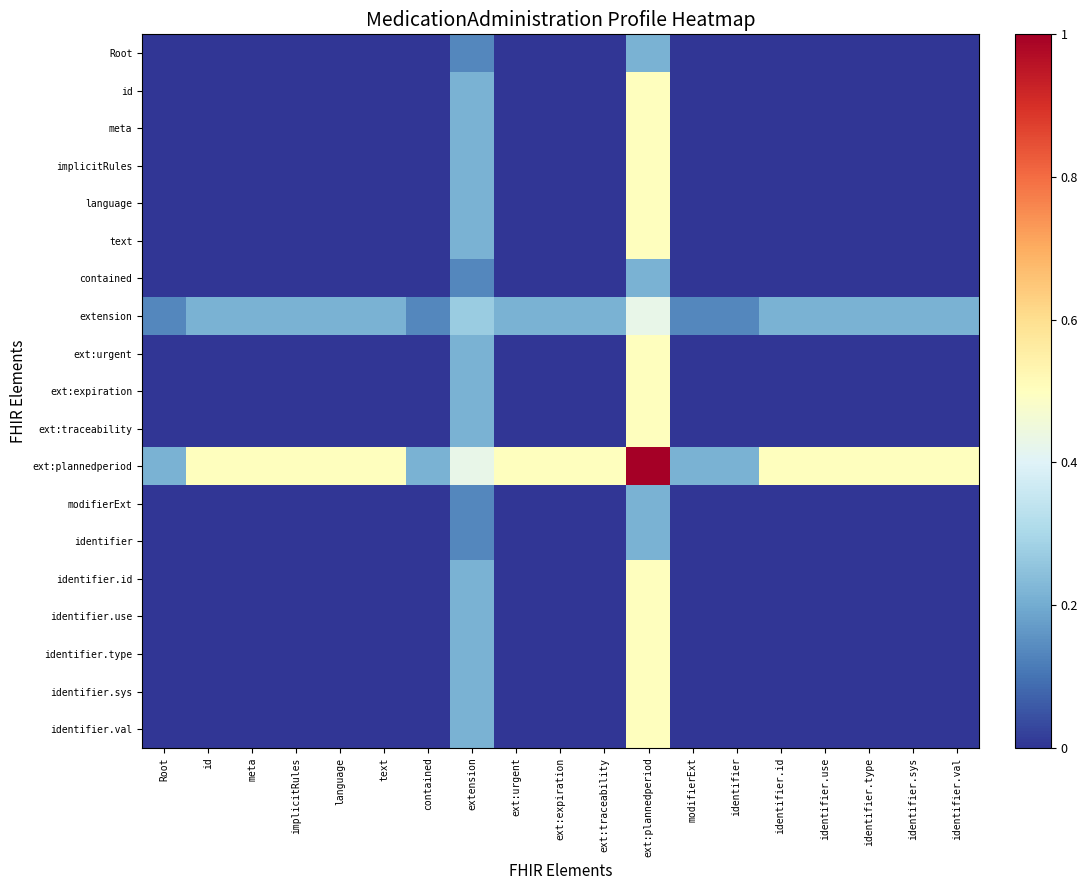

Reading left to right, transcribe all the data shown in this chart.

Root: Root=0.0	id=0.0	meta=0.0	implicitRules=0.0	language=0.0	text=0.0	contained=0.0	extension=0.1	ext:urgent=0.0	ext:expiration=0.0	ext:traceability=0.0	ext:plannedperiod=0.2	modifierExt=0.0	identifier=0.0	identifier.id=0.0	identifier.use=0.0	identifier.type=0.0	identifier.sys=0.0	identifier.val=0.0
id: Root=0.0	id=0.0	meta=0.0	implicitRules=0.0	language=0.0	text=0.0	contained=0.0	extension=0.2	ext:urgent=0.0	ext:expiration=0.0	ext:traceability=0.0	ext:plannedperiod=0.5	modifierExt=0.0	identifier=0.0	identifier.id=0.0	identifier.use=0.0	identifier.type=0.0	identifier.sys=0.0	identifier.val=0.0
meta: Root=0.0	id=0.0	meta=0.0	implicitRules=0.0	language=0.0	text=0.0	contained=0.0	extension=0.2	ext:urgent=0.0	ext:expiration=0.0	ext:traceability=0.0	ext:plannedperiod=0.5	modifierExt=0.0	identifier=0.0	identifier.id=0.0	identifier.use=0.0	identifier.type=0.0	identifier.sys=0.0	identifier.val=0.0
implicitRules: Root=0.0	id=0.0	meta=0.0	implicitRules=0.0	language=0.0	text=0.0	contained=0.0	extension=0.2	ext:urgent=0.0	ext:expiration=0.0	ext:traceability=0.0	ext:plannedperiod=0.5	modifierExt=0.0	identifier=0.0	identifier.id=0.0	identifier.use=0.0	identifier.type=0.0	identifier.sys=0.0	identifier.val=0.0
language: Root=0.0	id=0.0	meta=0.0	implicitRules=0.0	language=0.0	text=0.0	contained=0.0	extension=0.2	ext:urgent=0.0	ext:expiration=0.0	ext:traceability=0.0	ext:plannedperiod=0.5	modifierExt=0.0	identifier=0.0	identifier.id=0.0	identifier.use=0.0	identifier.type=0.0	identifier.sys=0.0	identifier.val=0.0
text: Root=0.0	id=0.0	meta=0.0	implicitRules=0.0	language=0.0	text=0.0	contained=0.0	extension=0.2	ext:urgent=0.0	ext:expiration=0.0	ext:traceability=0.0	ext:plannedperiod=0.5	modifierExt=0.0	identifier=0.0	identifier.id=0.0	identifier.use=0.0	identifier.type=0.0	identifier.sys=0.0	identifier.val=0.0
contained: Root=0.0	id=0.0	meta=0.0	implicitRules=0.0	language=0.0	text=0.0	contained=0.0	extension=0.1	ext:urgent=0.0	ext:expiration=0.0	ext:traceability=0.0	ext:plannedperiod=0.2	modifierExt=0.0	identifier=0.0	identifier.id=0.0	identifier.use=0.0	identifier.type=0.0	identifier.sys=0.0	identifier.val=0.0
extension: Root=0.1	id=0.2	meta=0.2	implicitRules=0.2	language=0.2	text=0.2	contained=0.1	extension=0.3	ext:urgent=0.2	ext:expiration=0.2	ext:traceability=0.2	ext:plannedperiod=0.4	modifierExt=0.1	identifier=0.1	identifier.id=0.2	identifier.use=0.2	identifier.type=0.2	identifier.sys=0.2	identifier.val=0.2
ext:urgent: Root=0.0	id=0.0	meta=0.0	implicitRules=0.0	language=0.0	text=0.0	contained=0.0	extension=0.2	ext:urgent=0.0	ext:expiration=0.0	ext:traceability=0.0	ext:plannedperiod=0.5	modifierExt=0.0	identifier=0.0	identifier.id=0.0	identifier.use=0.0	identifier.type=0.0	identifier.sys=0.0	identifier.val=0.0
ext:expiration: Root=0.0	id=0.0	meta=0.0	implicitRules=0.0	language=0.0	text=0.0	contained=0.0	extension=0.2	ext:urgent=0.0	ext:expiration=0.0	ext:traceability=0.0	ext:plannedperiod=0.5	modifierExt=0.0	identifier=0.0	identifier.id=0.0	identifier.use=0.0	identifier.type=0.0	identifier.sys=0.0	identifier.val=0.0
ext:traceability: Root=0.0	id=0.0	meta=0.0	implicitRules=0.0	language=0.0	text=0.0	contained=0.0	extension=0.2	ext:urgent=0.0	ext:expiration=0.0	ext:traceability=0.0	ext:plannedperiod=0.5	modifierExt=0.0	identifier=0.0	identifier.id=0.0	identifier.use=0.0	identifier.type=0.0	identifier.sys=0.0	identifier.val=0.0
ext:plannedperiod: Root=0.2	id=0.5	meta=0.5	implicitRules=0.5	language=0.5	text=0.5	contained=0.2	extension=0.4	ext:urgent=0.5	ext:expiration=0.5	ext:traceability=0.5	ext:plannedperiod=1.0	modifierExt=0.2	identifier=0.2	identifier.id=0.5	identifier.use=0.5	identifier.type=0.5	identifier.sys=0.5	identifier.val=0.5
modifierExt: Root=0.0	id=0.0	meta=0.0	implicitRules=0.0	language=0.0	text=0.0	contained=0.0	extension=0.1	ext:urgent=0.0	ext:expiration=0.0	ext:traceability=0.0	ext:plannedperiod=0.2	modifierExt=0.0	identifier=0.0	identifier.id=0.0	identifier.use=0.0	identifier.type=0.0	identifier.sys=0.0	identifier.val=0.0
identifier: Root=0.0	id=0.0	meta=0.0	implicitRules=0.0	language=0.0	text=0.0	contained=0.0	extension=0.1	ext:urgent=0.0	ext:expiration=0.0	ext:traceability=0.0	ext:plannedperiod=0.2	modifierExt=0.0	identifier=0.0	identifier.id=0.0	identifier.use=0.0	identifier.type=0.0	identifier.sys=0.0	identifier.val=0.0
identifier.id: Root=0.0	id=0.0	meta=0.0	implicitRules=0.0	language=0.0	text=0.0	contained=0.0	extension=0.2	ext:urgent=0.0	ext:expiration=0.0	ext:traceability=0.0	ext:plannedperiod=0.5	modifierExt=0.0	identifier=0.0	identifier.id=0.0	identifier.use=0.0	identifier.type=0.0	identifier.sys=0.0	identifier.val=0.0
identifier.use: Root=0.0	id=0.0	meta=0.0	implicitRules=0.0	language=0.0	text=0.0	contained=0.0	extension=0.2	ext:urgent=0.0	ext:expiration=0.0	ext:traceability=0.0	ext:plannedperiod=0.5	modifierExt=0.0	identifier=0.0	identifier.id=0.0	identifier.use=0.0	identifier.type=0.0	identifier.sys=0.0	identifier.val=0.0
identifier.type: Root=0.0	id=0.0	meta=0.0	implicitRules=0.0	language=0.0	text=0.0	contained=0.0	extension=0.2	ext:urgent=0.0	ext:expiration=0.0	ext:traceability=0.0	ext:plannedperiod=0.5	modifierExt=0.0	identifier=0.0	identifier.id=0.0	identifier.use=0.0	identifier.type=0.0	identifier.sys=0.0	identifier.val=0.0
identifier.sys: Root=0.0	id=0.0	meta=0.0	implicitRules=0.0	language=0.0	text=0.0	contained=0.0	extension=0.2	ext:urgent=0.0	ext:expiration=0.0	ext:traceability=0.0	ext:plannedperiod=0.5	modifierExt=0.0	identifier=0.0	identifier.id=0.0	identifier.use=0.0	identifier.type=0.0	identifier.sys=0.0	identifier.val=0.0
identifier.val: Root=0.0	id=0.0	meta=0.0	implicitRules=0.0	language=0.0	text=0.0	contained=0.0	extension=0.2	ext:urgent=0.0	ext:expiration=0.0	ext:traceability=0.0	ext:plannedperiod=0.5	modifierExt=0.0	identifier=0.0	identifier.id=0.0	identifier.use=0.0	identifier.type=0.0	identifier.sys=0.0	identifier.val=0.0